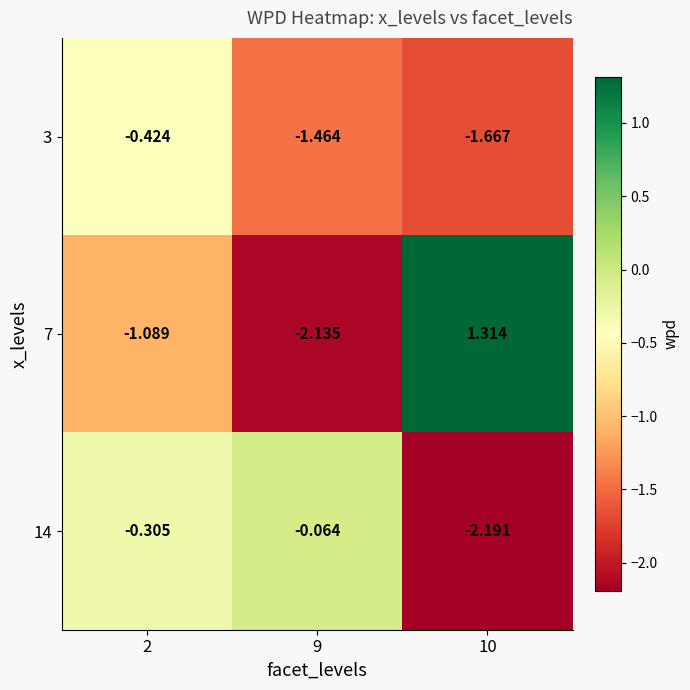

Is the value of 3 at 9 greater than the value of 7 at 9?

Yes